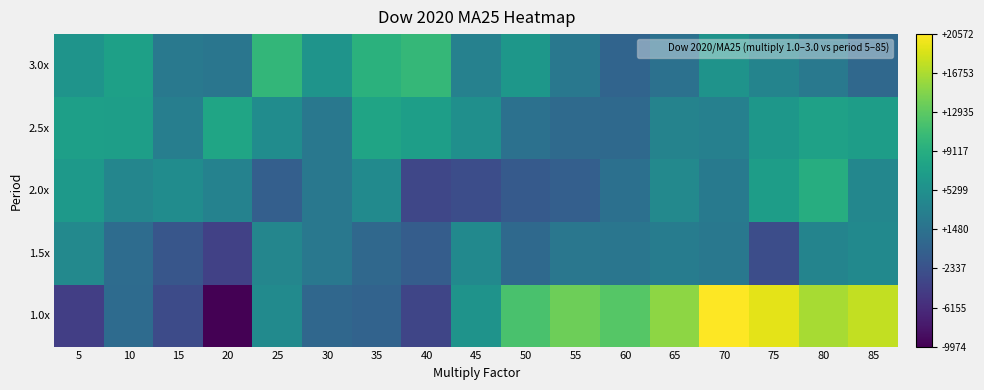

What is the minimum value shown in the chart?

-9974